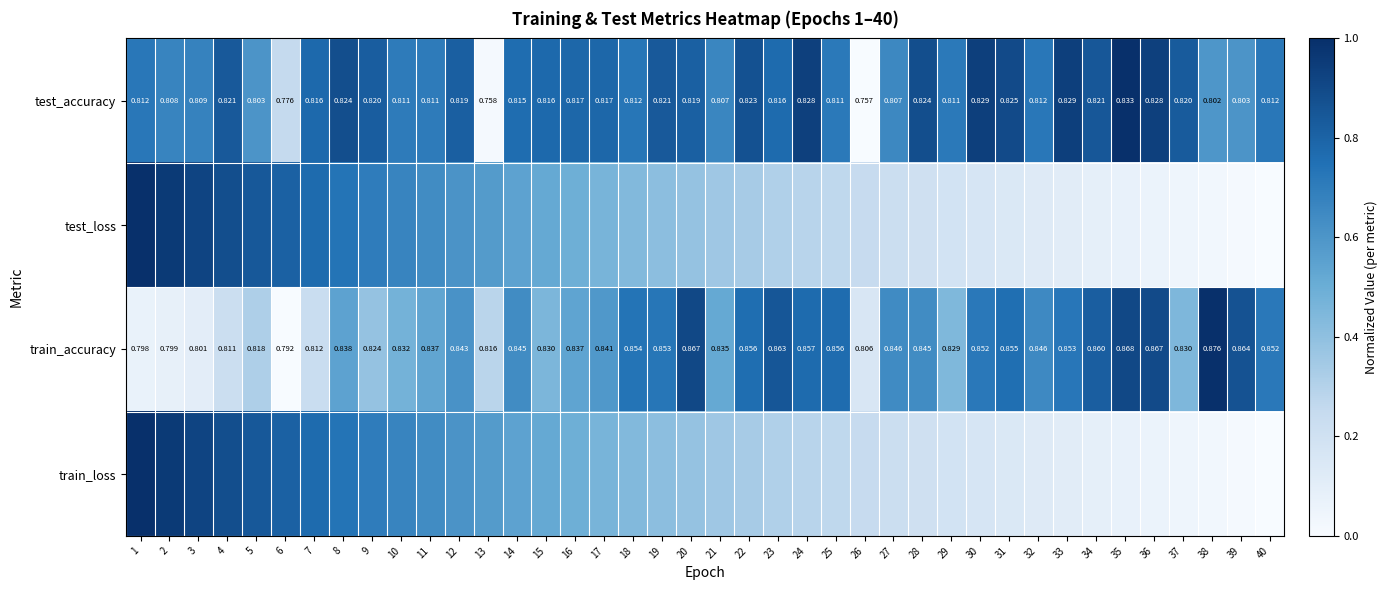

Which series has the largest range (max minus min)?

test_loss